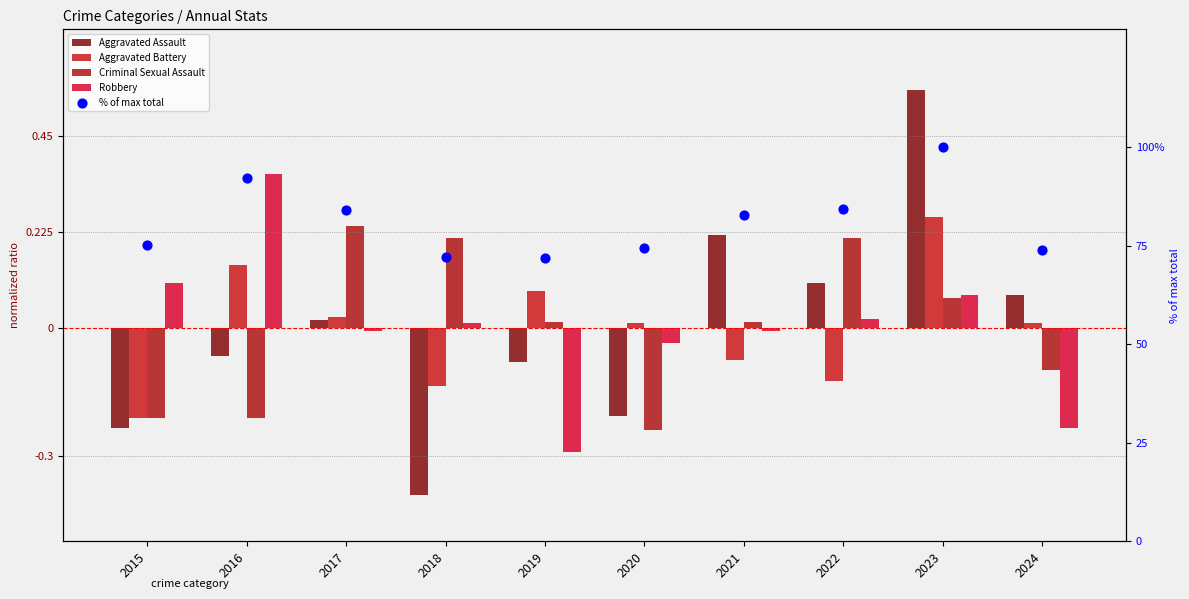

What is the total value across all series at 2024?

73.6